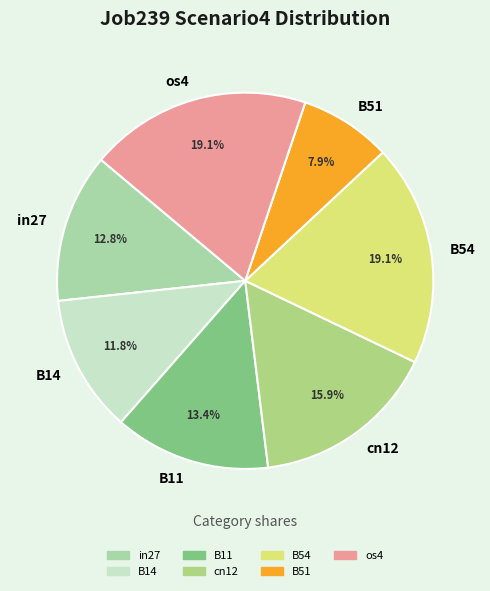

What portion of the pie excludes B11?

86.6%